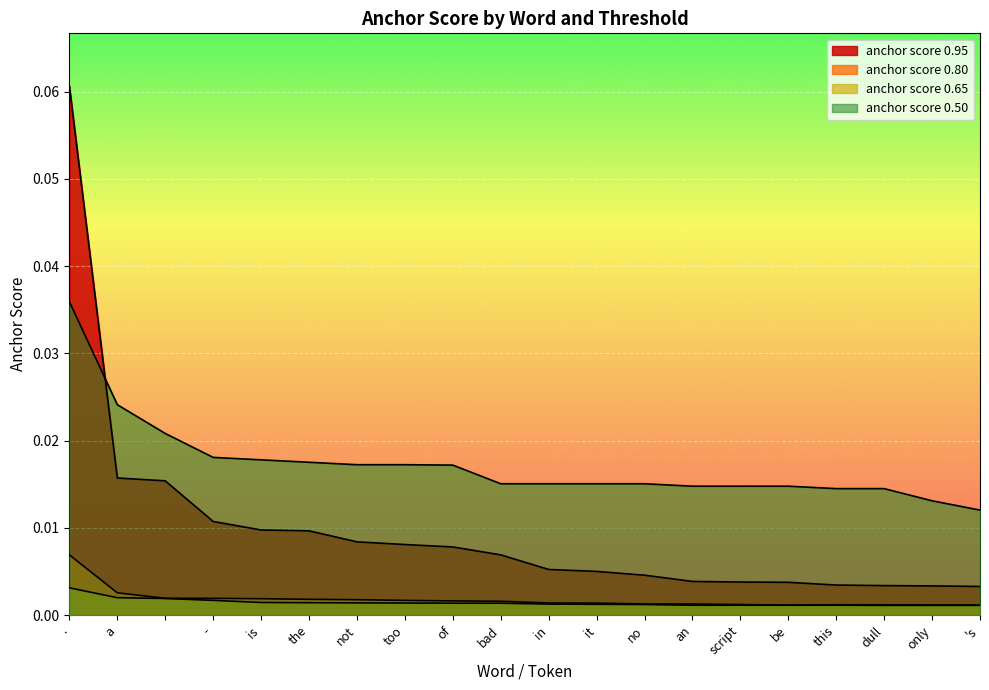

List the labels in order of anchor score 0.80 value, smallest first.

's, be, only, dull, this, script, an, no, it, in, bad, of, too, not, the, is, -, , a, .